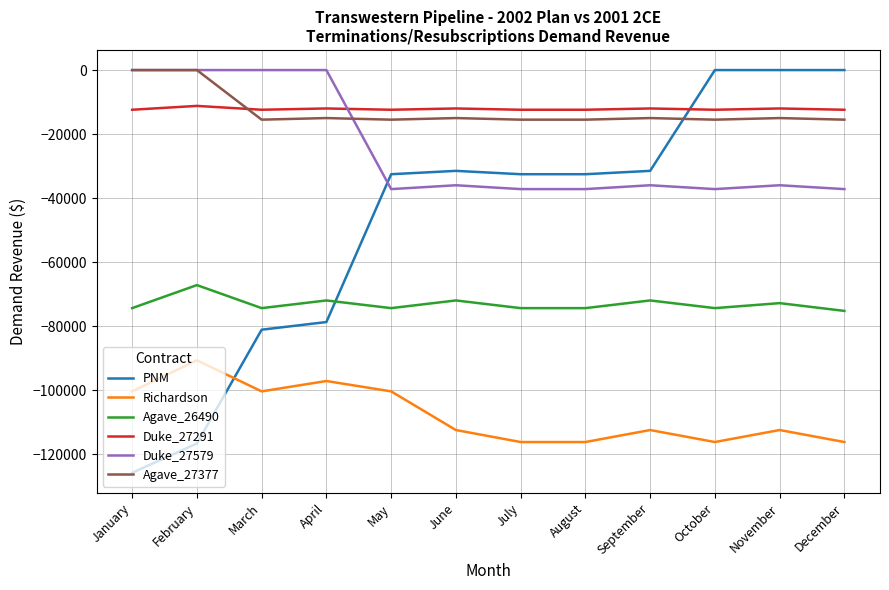

The Richardson series shows -156157.4 at March. True or false?

False